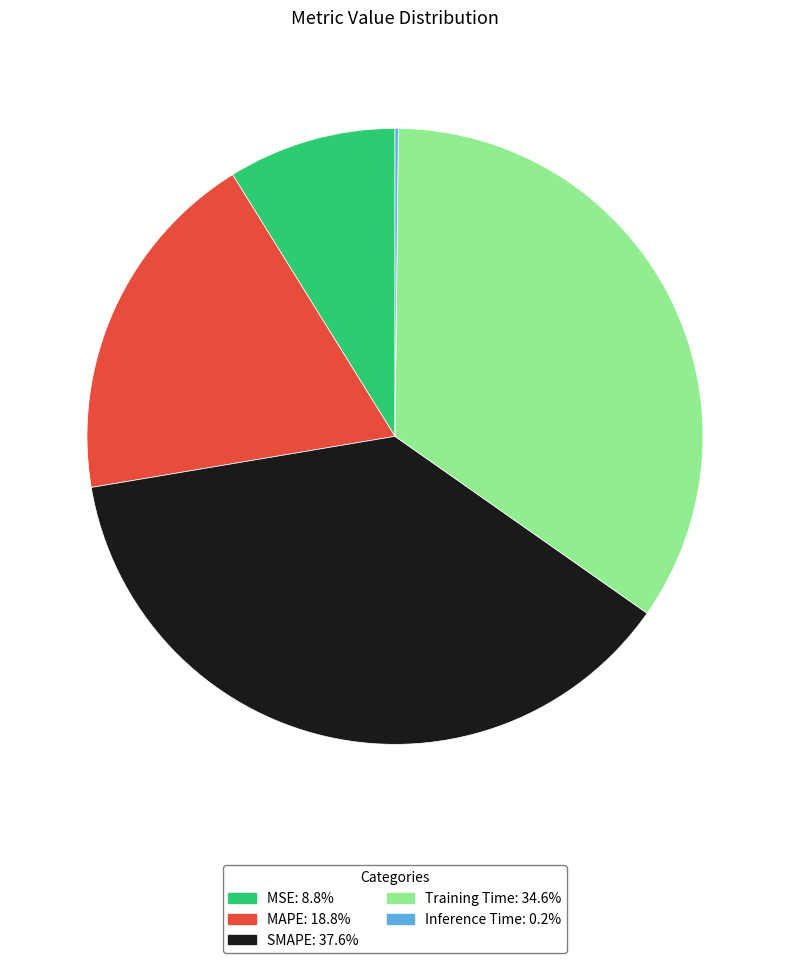

Does SMAPE represent more than half of the total?

No